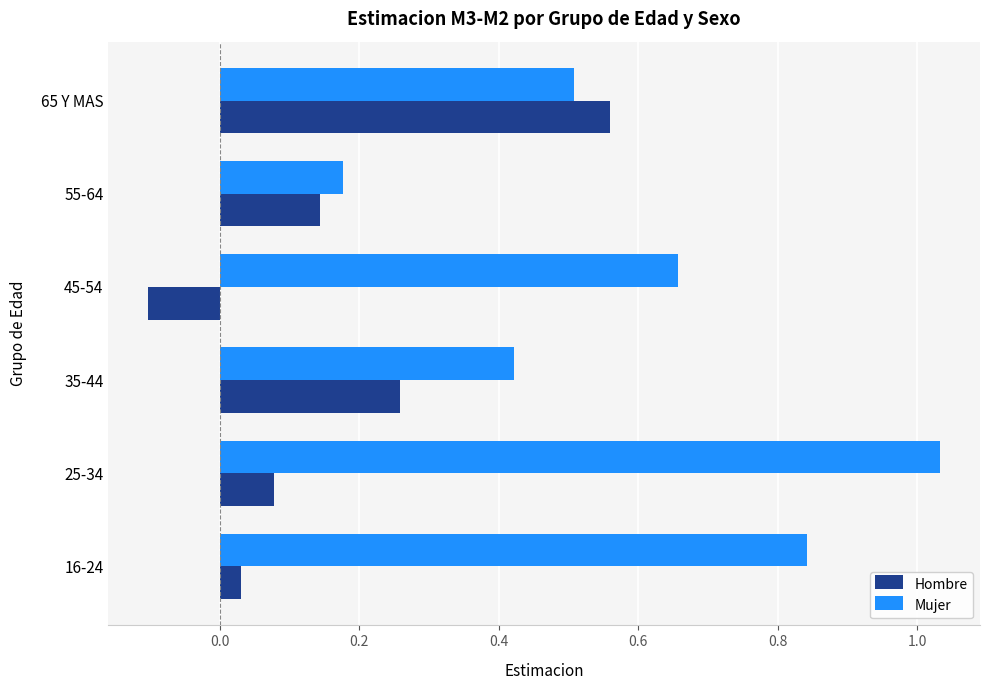

Which series has the widest spread of values?

Mujer